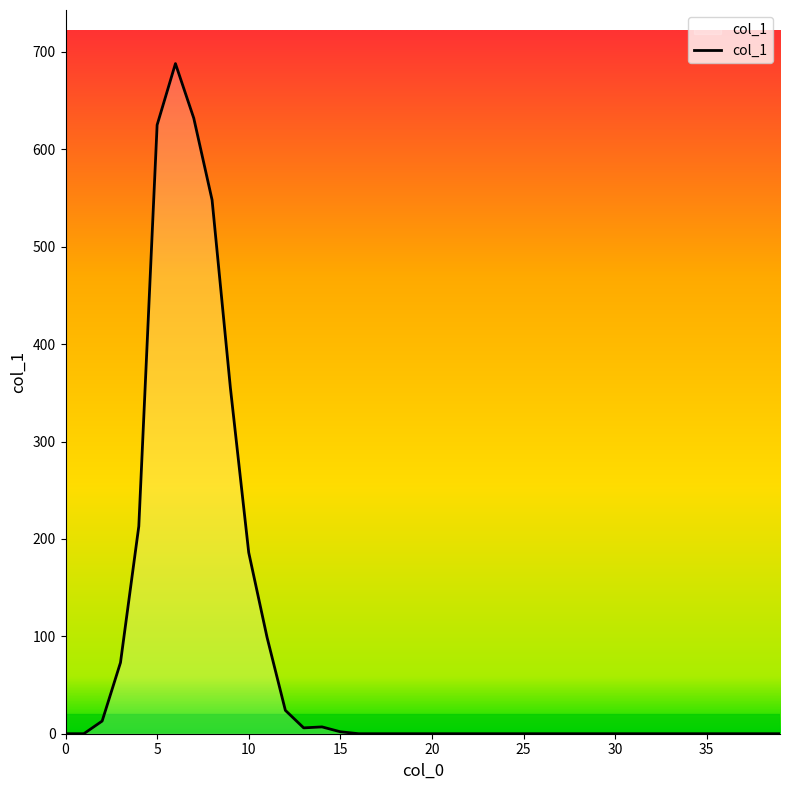

What is the maximum value shown in the chart?

688